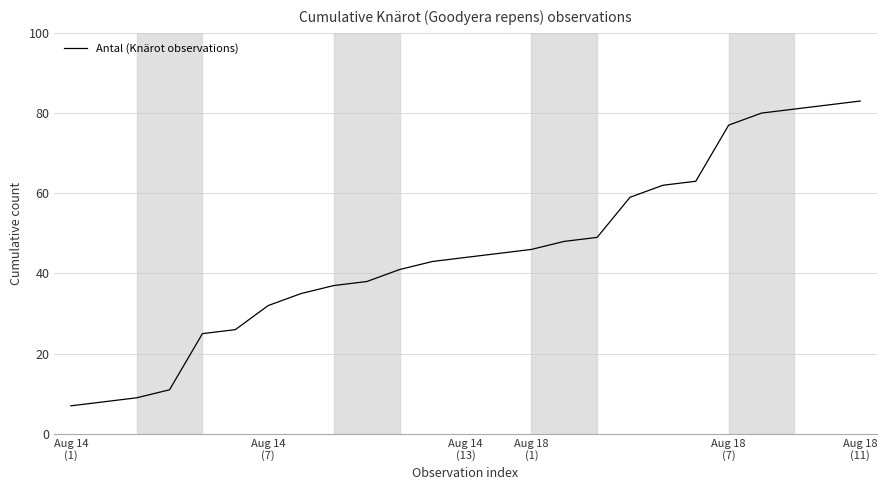

What is the smallest value displayed?

7